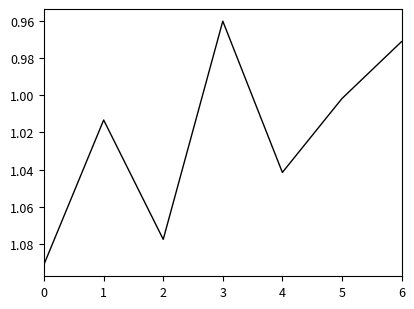

Count the number of categories in the chart.

7